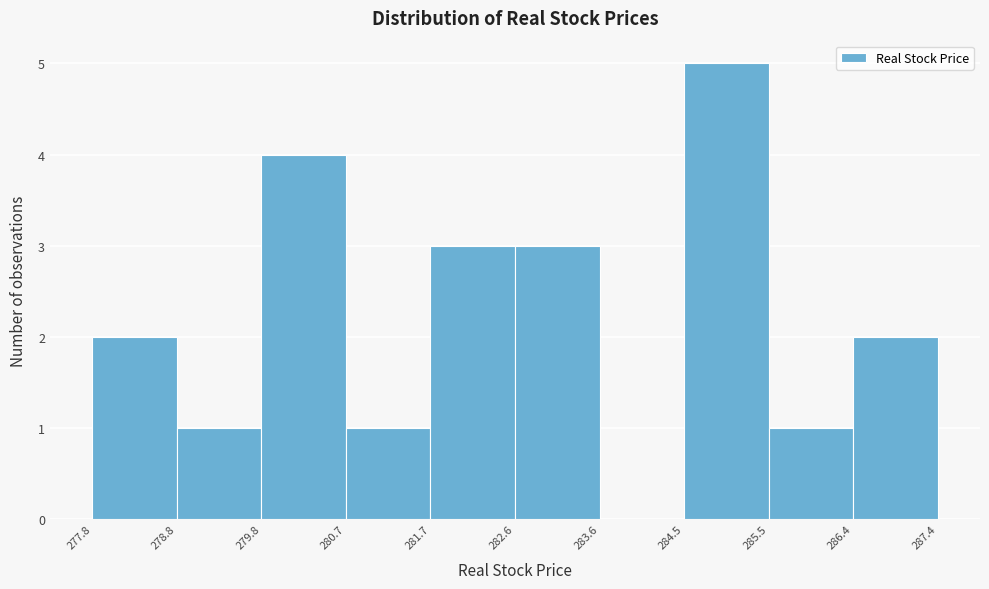

Over which range of the x-axis is the bar tallest?

284.5 to 285.5